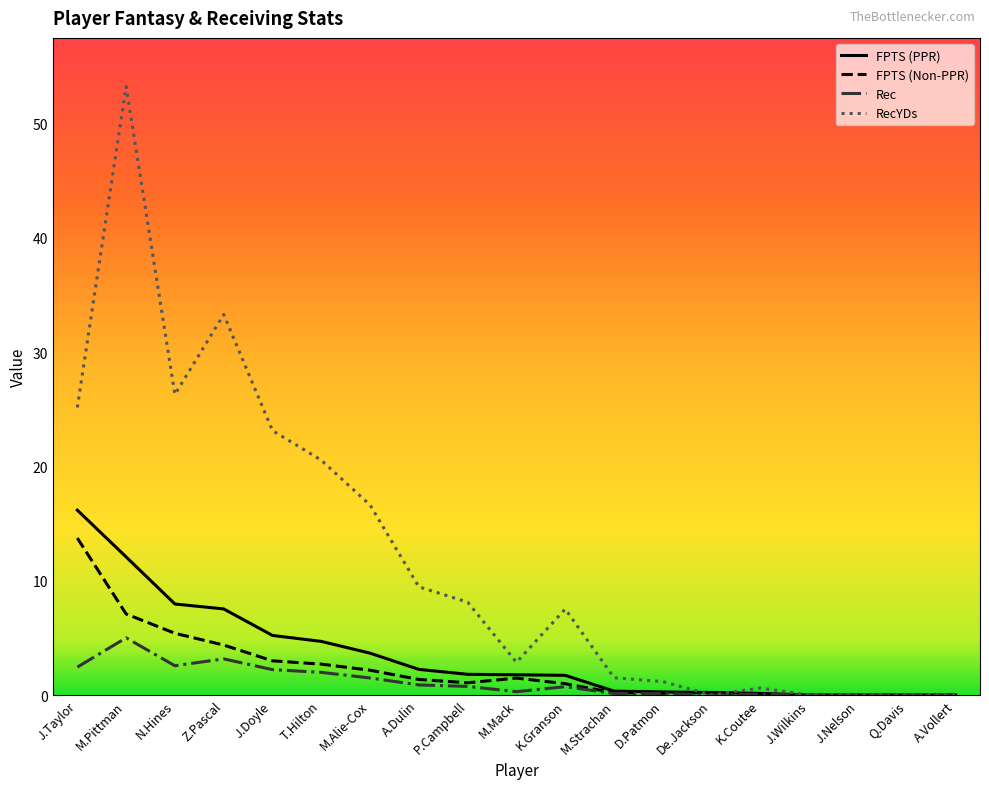

List the series in order of their peak value, highest first.

RecYDs, FPTS (PPR), FPTS (Non-PPR), Rec